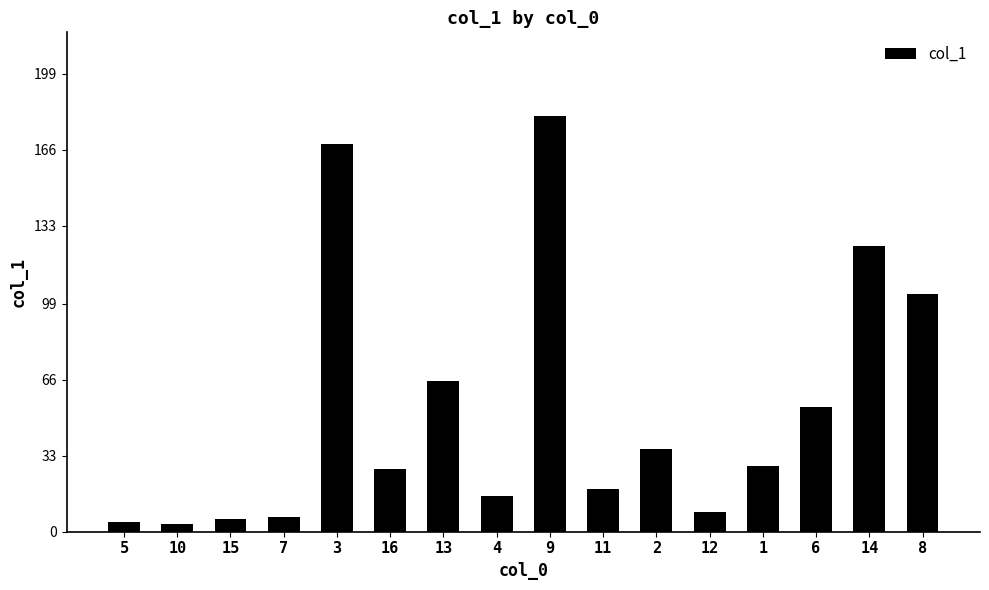

Where is the data nearest to the value 92?

8